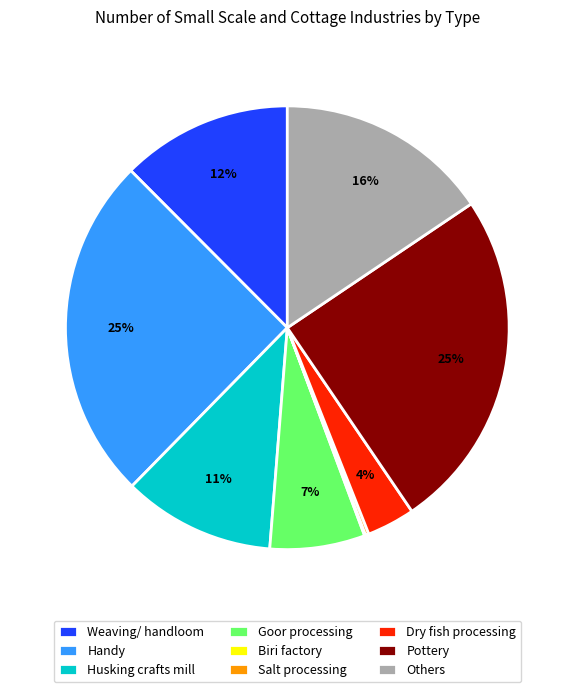

To the nearest percent, what is the average slice percentage?

11%